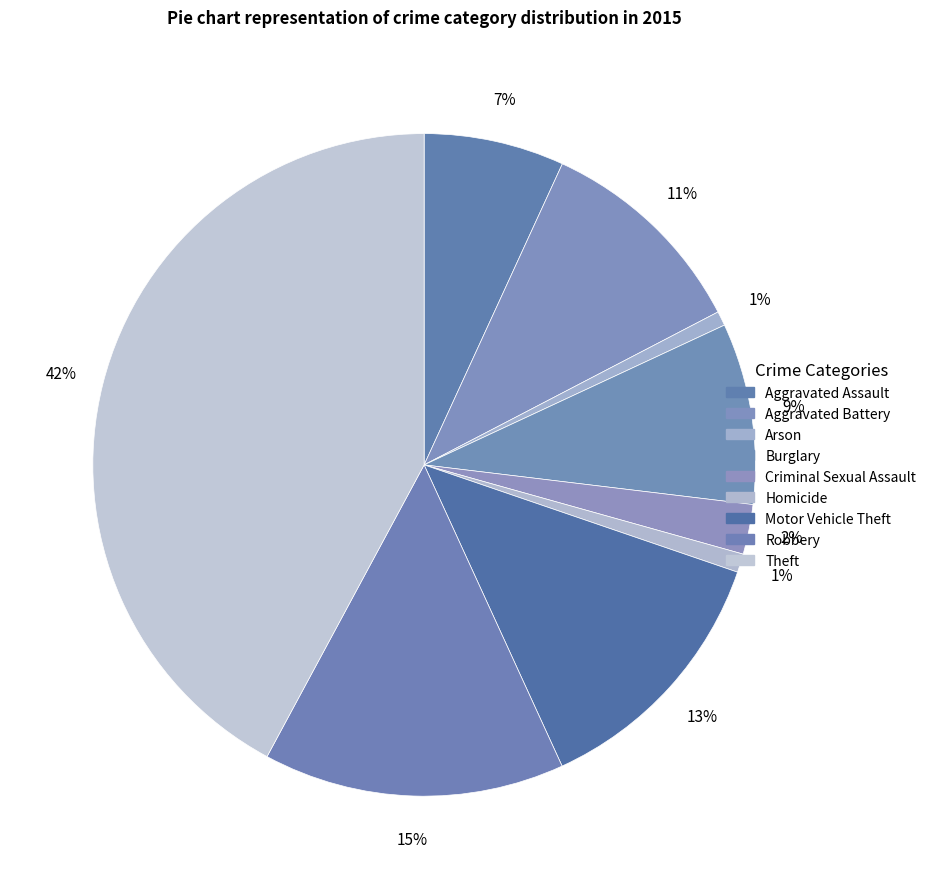

Approximately how many times larger is the value at Criminal Sexual Assault compared to Arson?

3.5